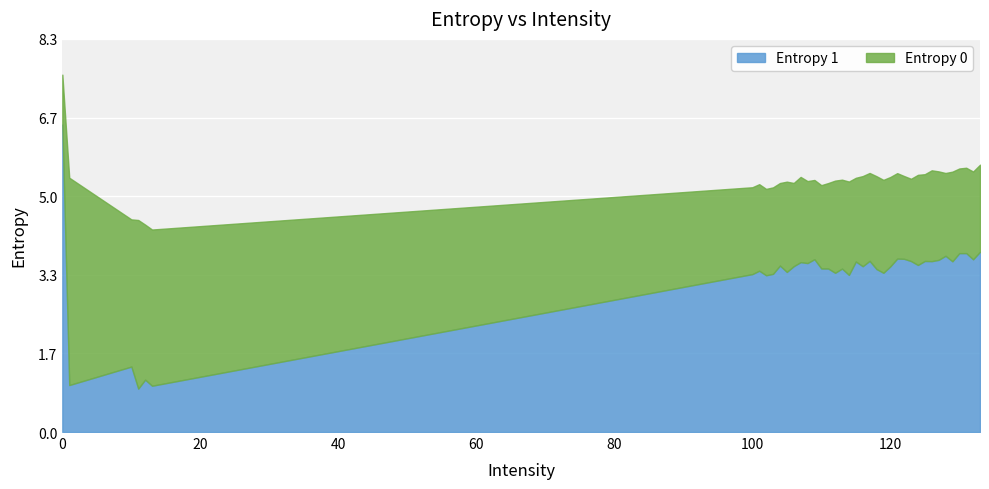

What is the difference between the maximum and minimum values in the Entropy 0 series?

3.3